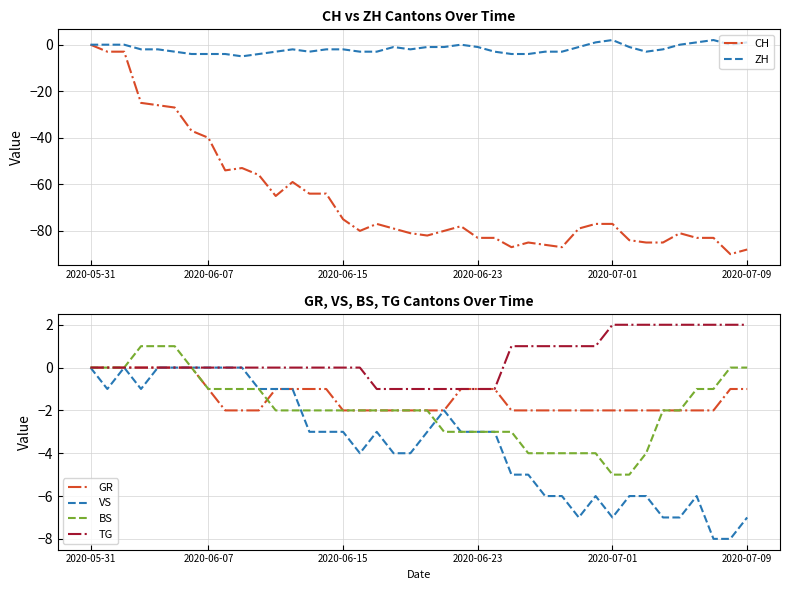

True or false: BS and TG cross at least once.

False